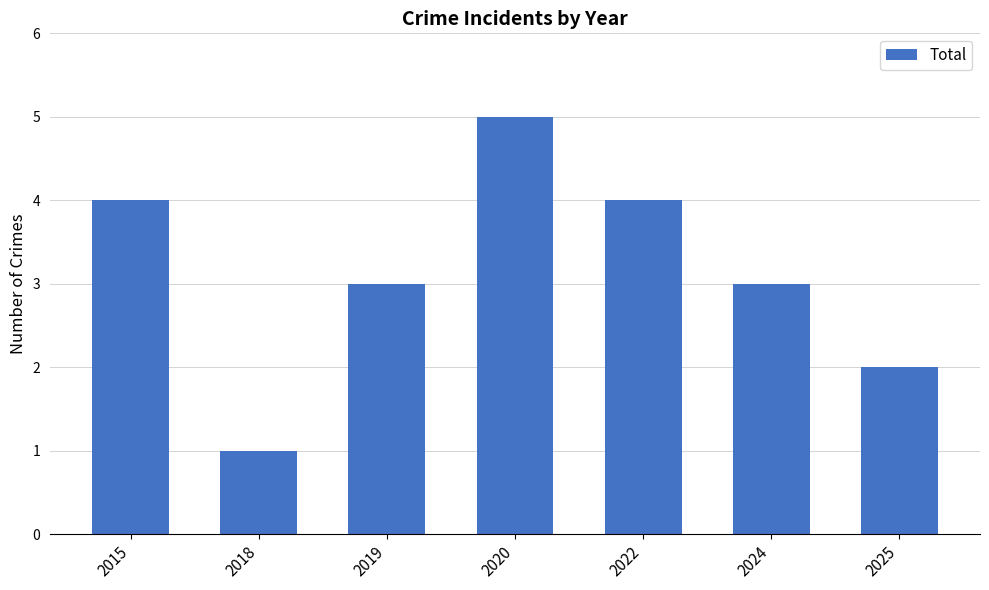

The value at 2020 is 5. True or false?

True